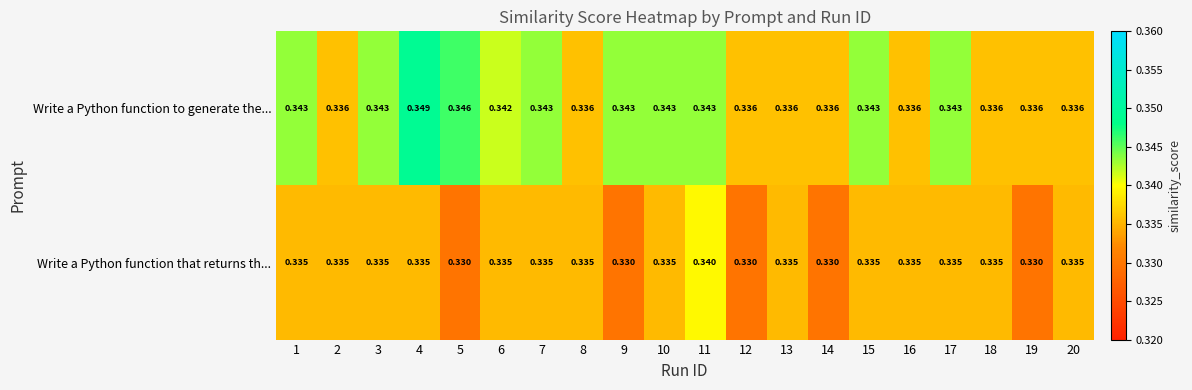

At 10, list the series in order from smallest to largest.

Write a Python function that returns th..., Write a Python function to generate the...